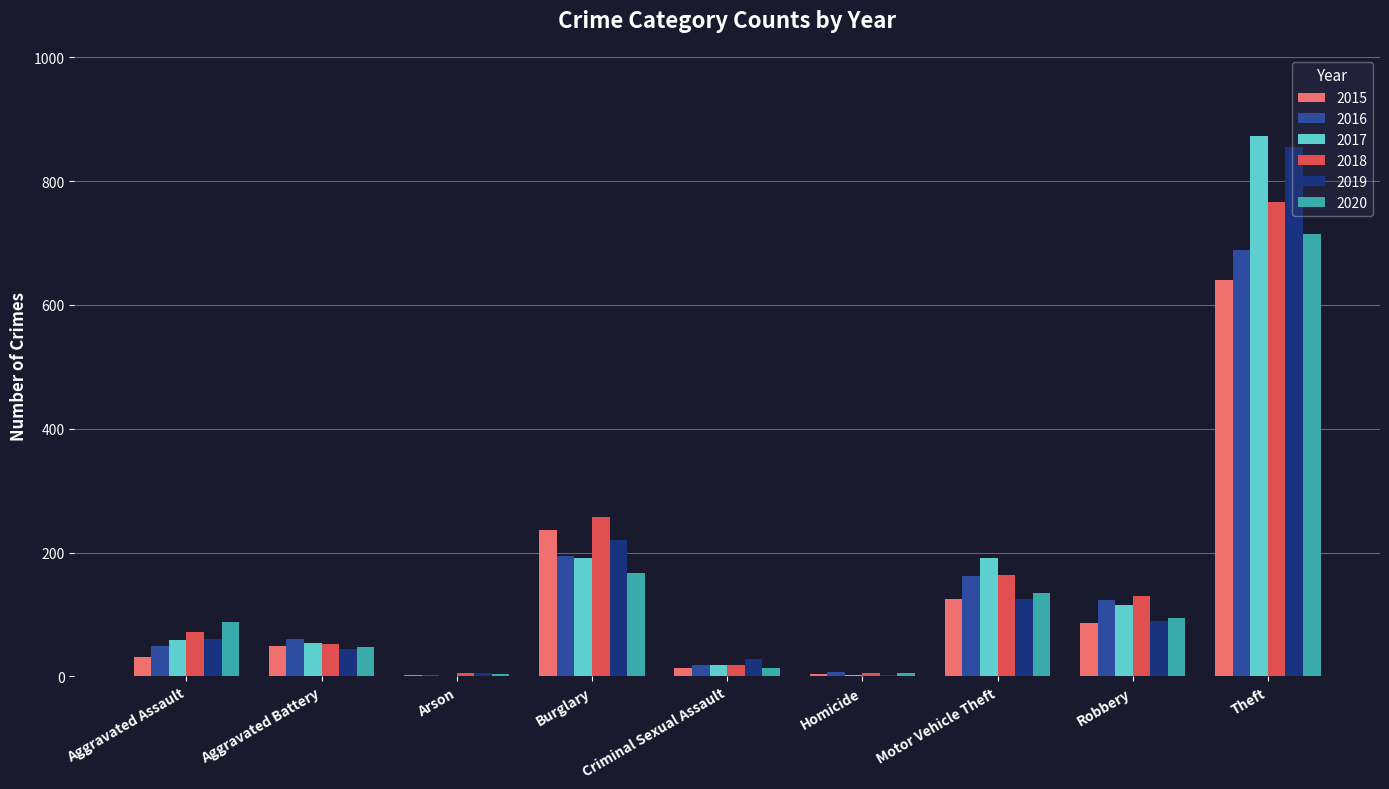

Does the chart contain stacked bars?

No